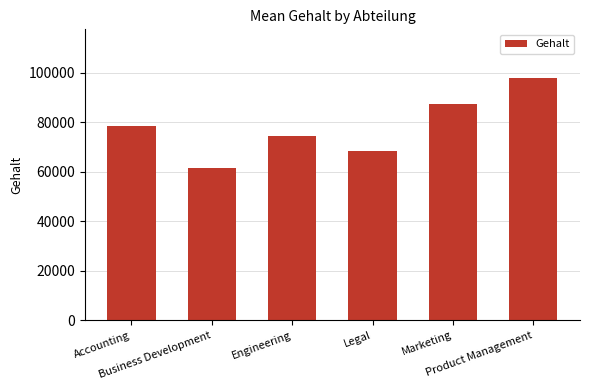

What is the difference between the maximum and minimum values?

36456.4